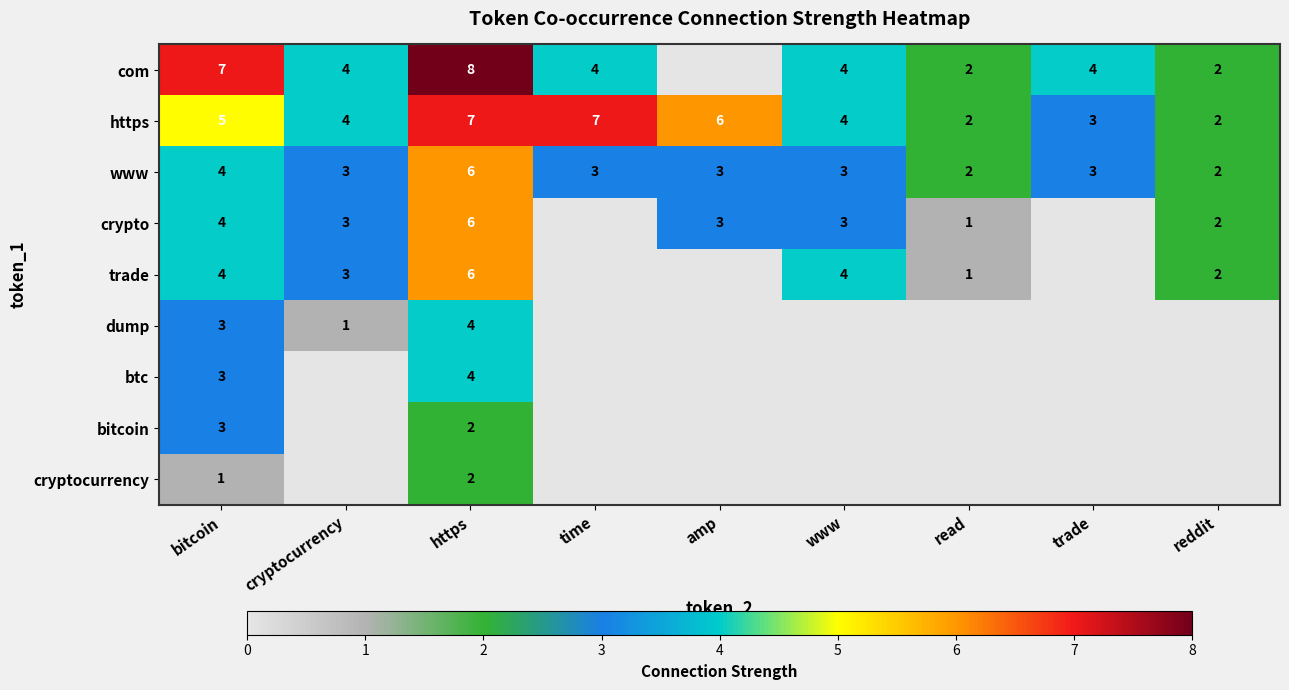

What is the sum of all https values?

40